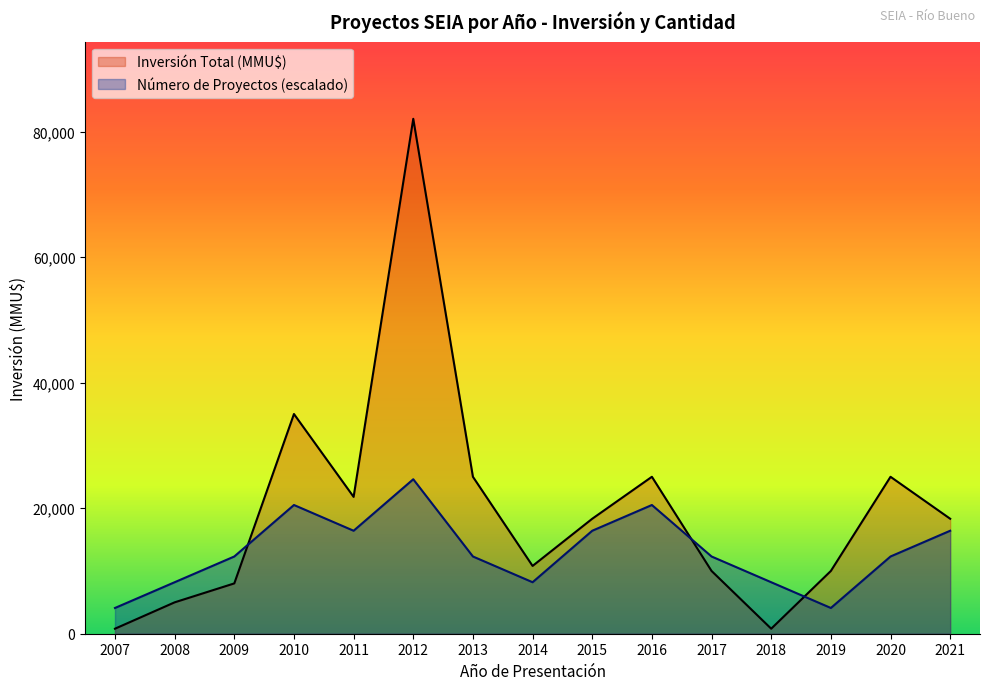

Reading left to right, transcribe all the data shown in this chart.

Número de Proyectos: 2007=4101.2	2008=8202.5	2009=12303.8	2010=20506.2	2011=16405.0	2012=24607.5	2013=12303.8	2014=8202.5	2015=16405.0	2016=20506.2	2017=12303.8	2018=8202.5	2019=4101.2	2020=12303.8	2021=16405.0
Inversión Total (MMU$): 2007=800.0	2008=5000.0	2009=8016.0	2010=35000.0	2011=21800.0	2012=82025.0	2013=25000.0	2014=10800.0	2015=18316.0	2016=25000.0	2017=10000.0	2018=800.0	2019=10000.0	2020=25000.0	2021=18316.0